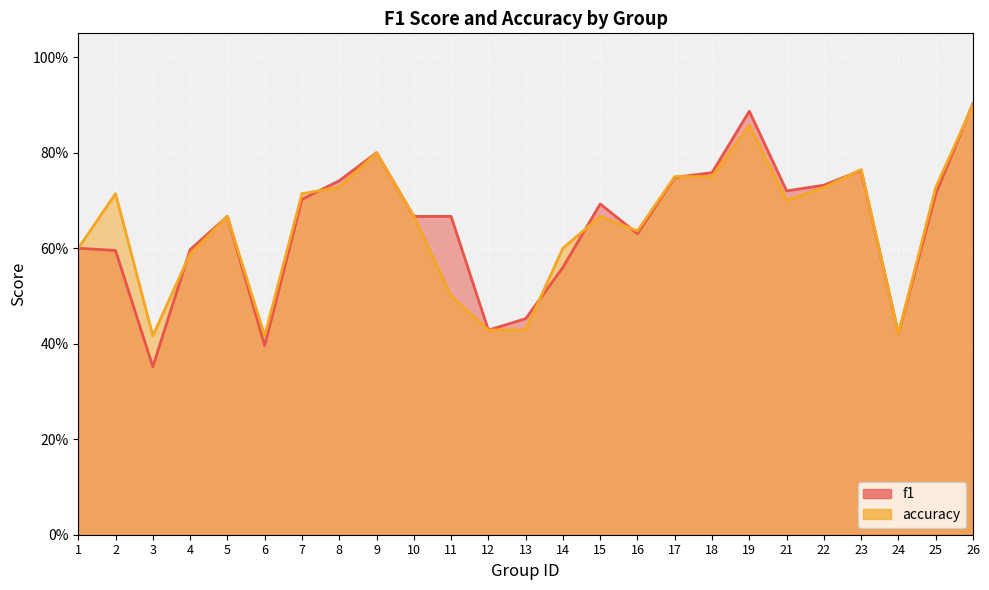

Which series has the largest range (max minus min)?

f1